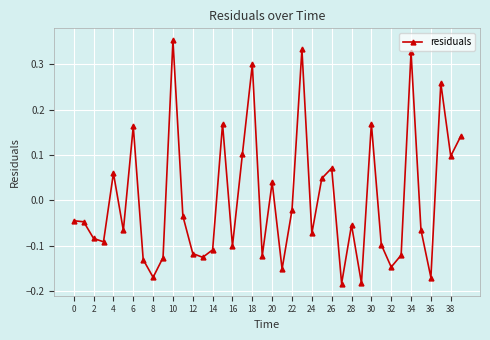

How many interior local valleys (lower than both neighbors) does the data have?

13